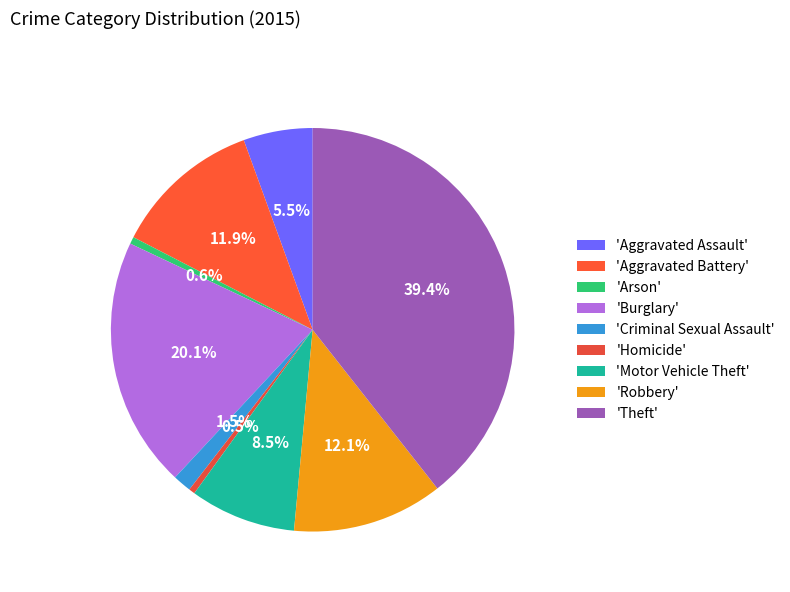

Rank the categories by value from lowest to highest.

Homicide, Arson, Criminal Sexual Assault, Aggravated Assault, Motor Vehicle Theft, Aggravated Battery, Robbery, Burglary, Theft